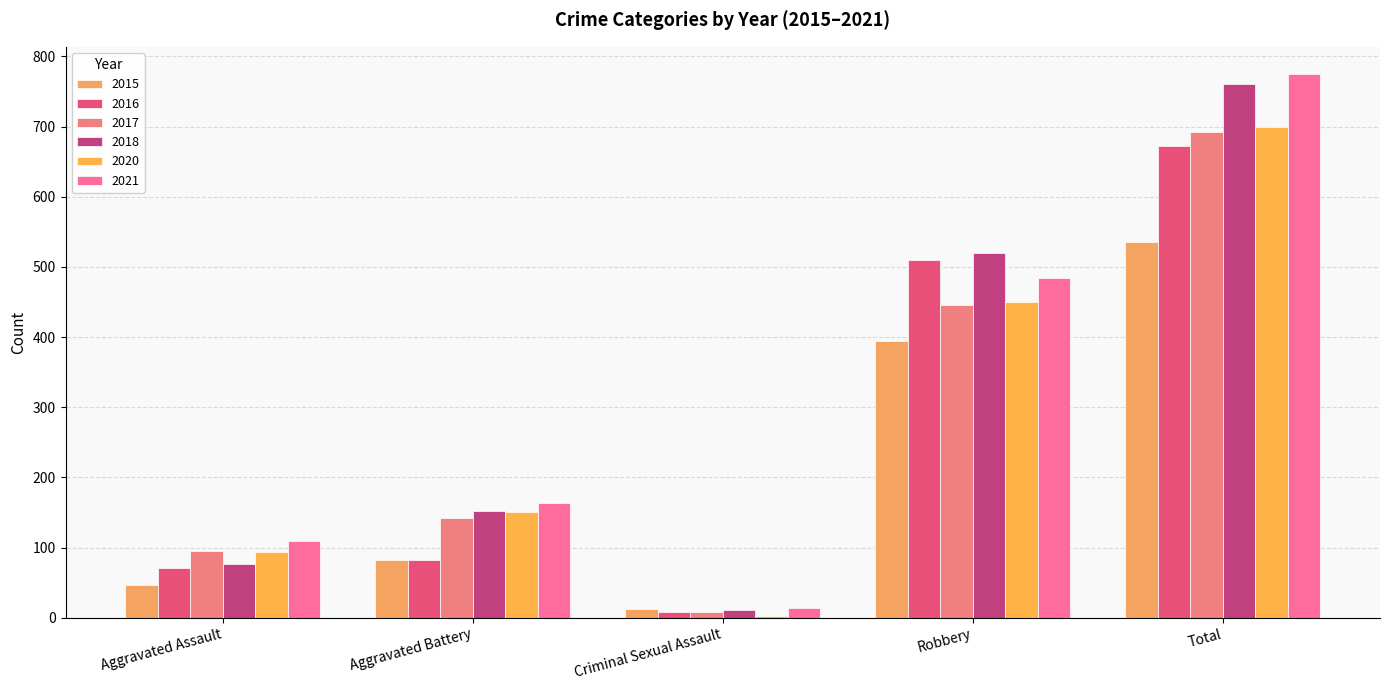

Is the value of 2021 at Robbery greater than the value of 2017 at Criminal Sexual Assault?

Yes